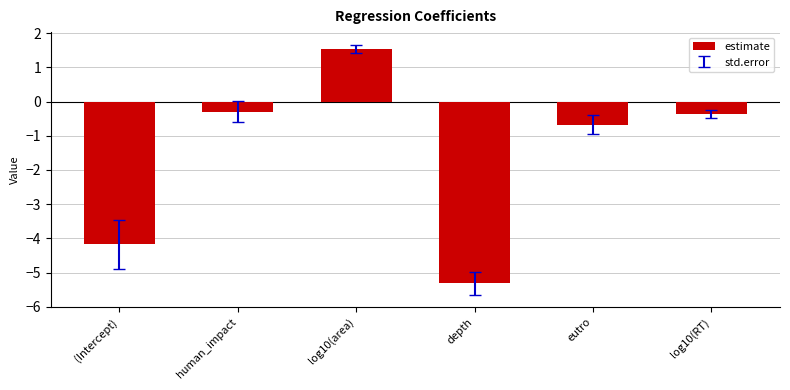

What is the change in value from log10(area) to depth?

-6.9